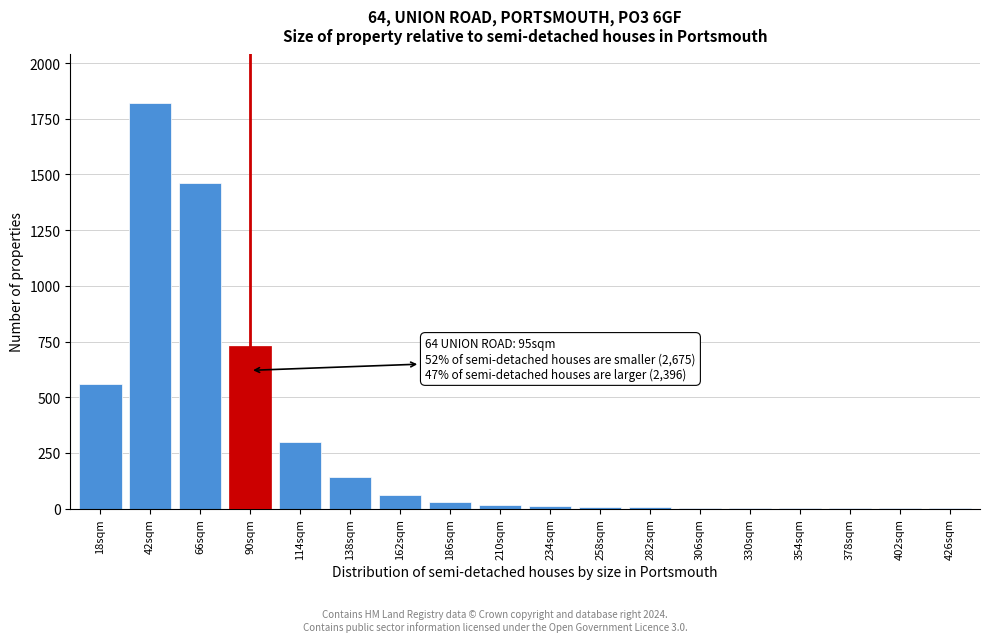

Which label corresponds to the largest value in the chart?

42sqm